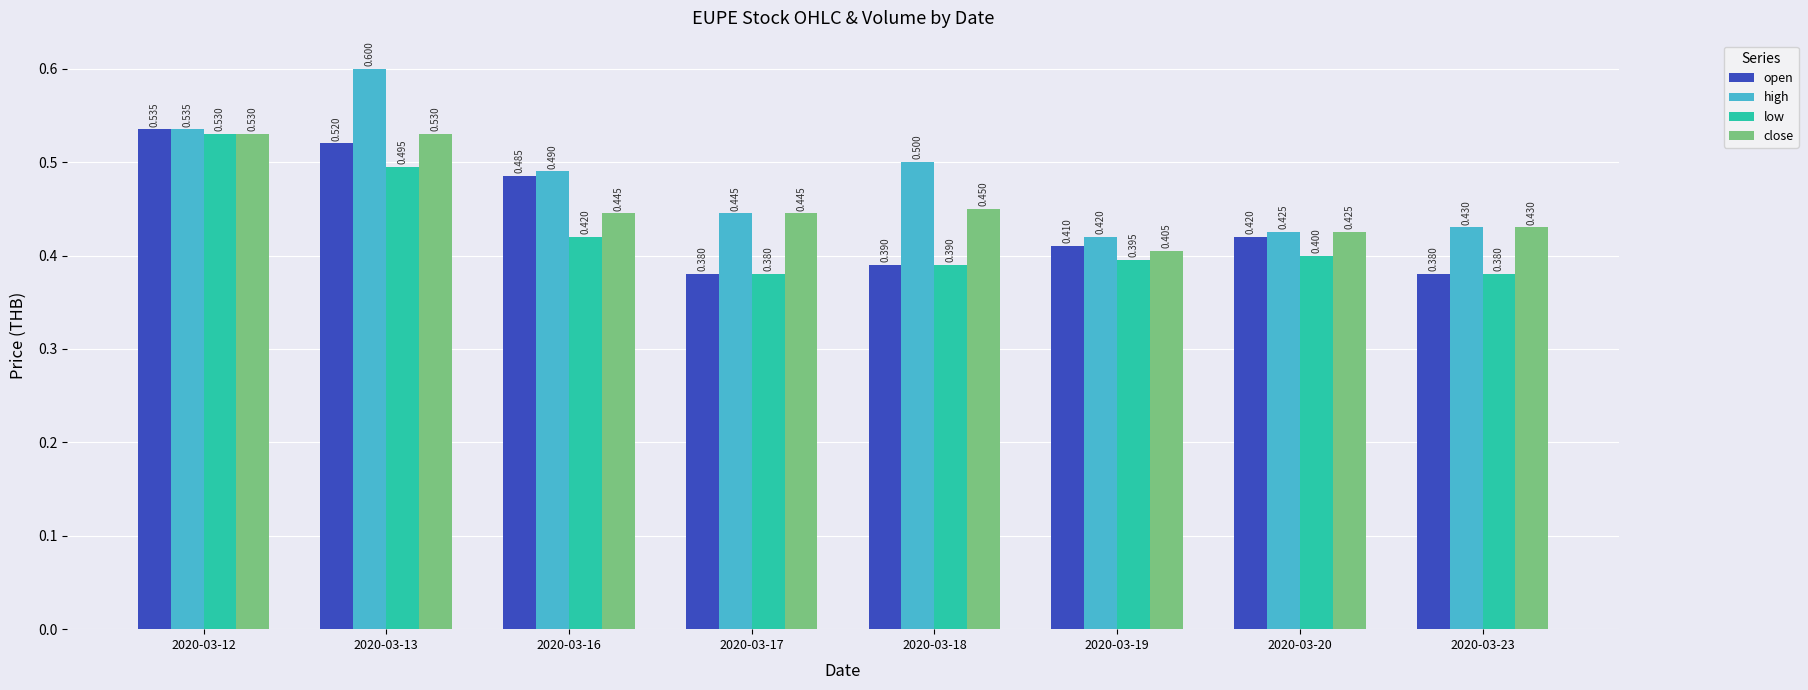

Which series has the widest spread of values?

high